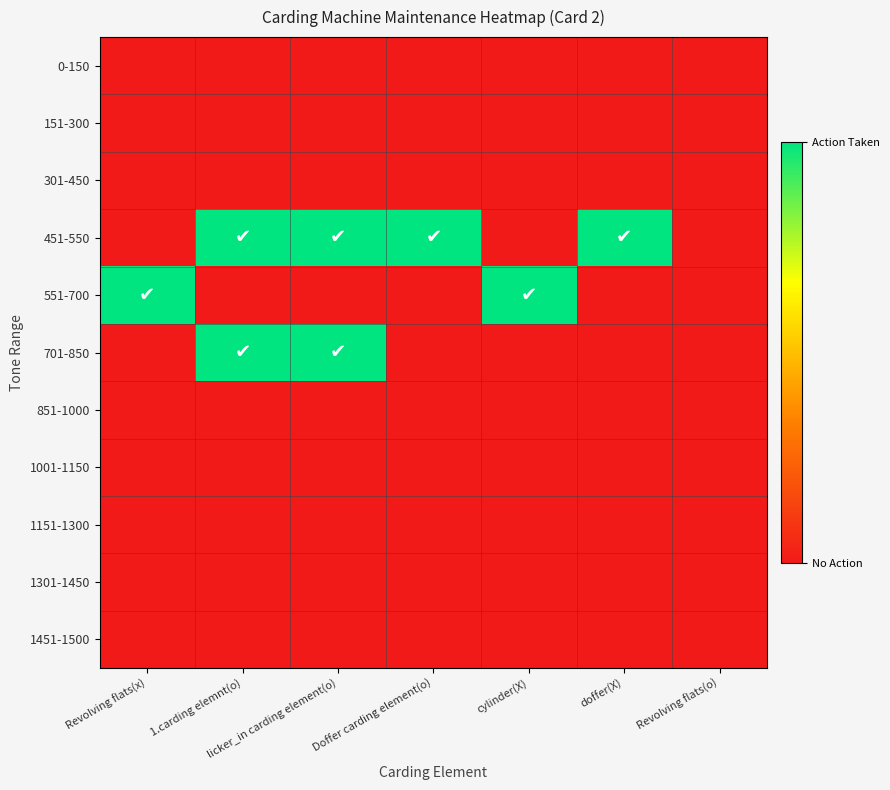

Between licker_in carding element(o) and Doffer carding element(o), which series saw the biggest shift?

701-850